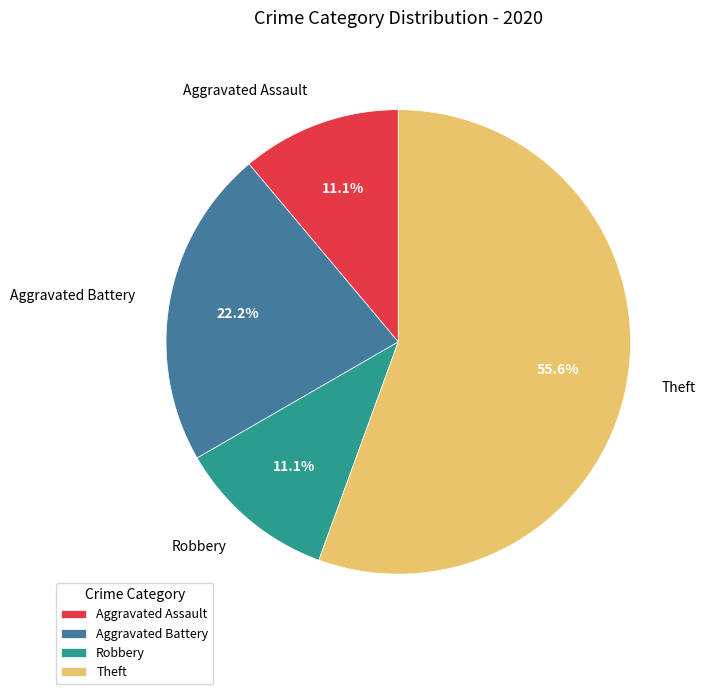

To the nearest percent, what percentage of the pie is Theft?

56%